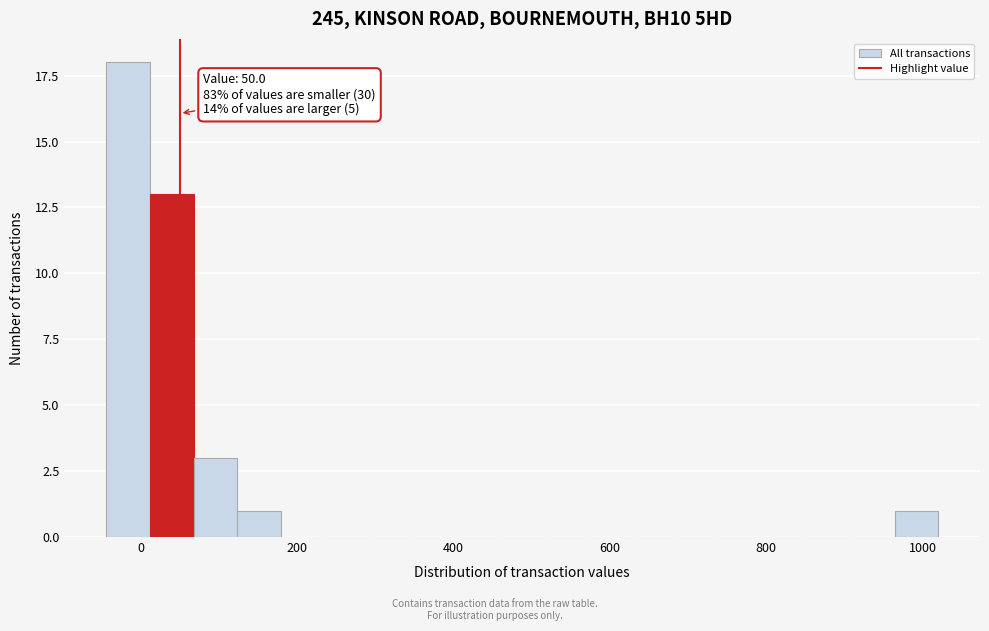

Read against the x-axis, roughly where is the centre of the tallest bar?

-20